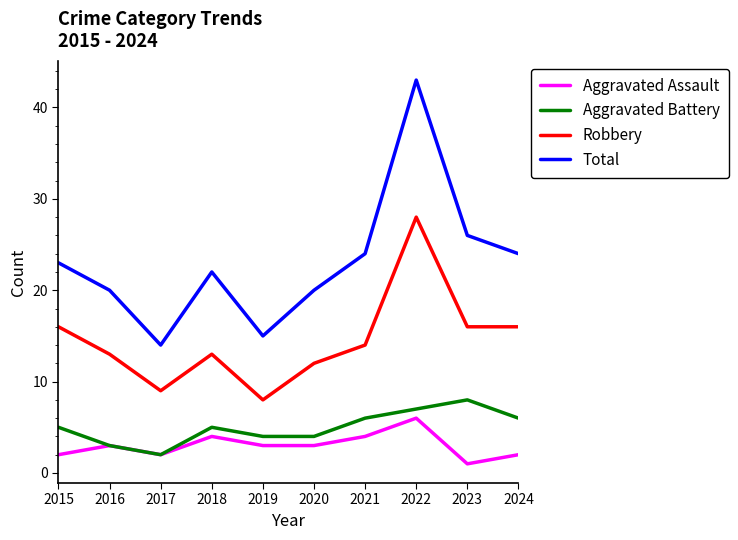

True or false: Aggravated Assault and Total cross at least once.

False